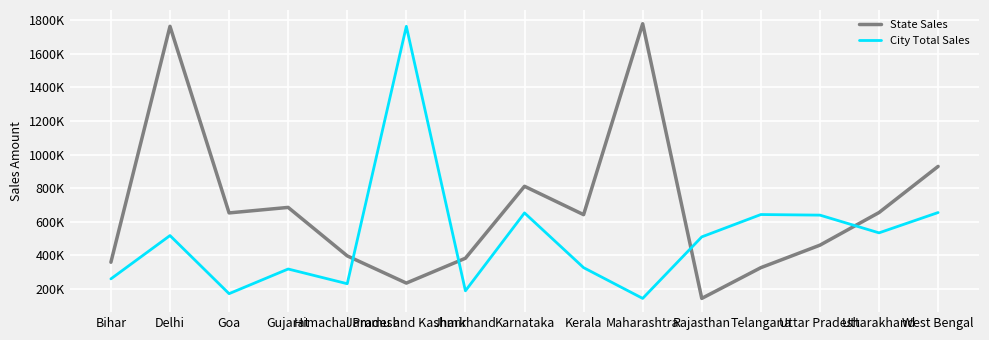

Is it true that State Sales equals 518630 at Himachal Pradesh?

False